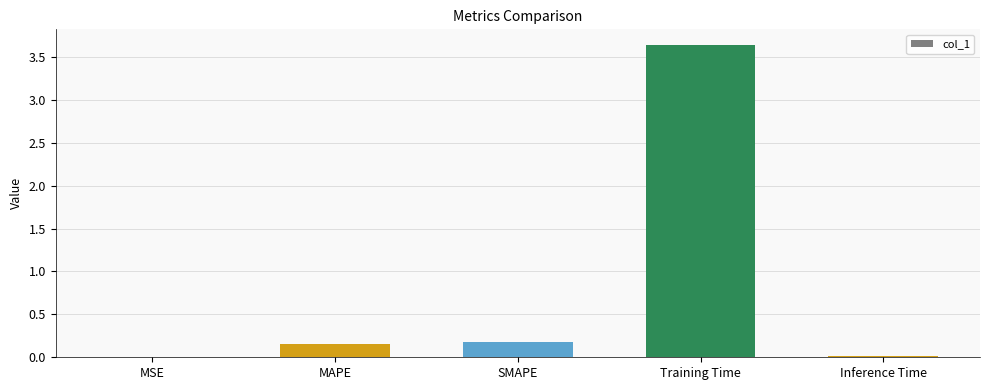

The chart shows a value of 0.2 at MAPE. True or false?

True